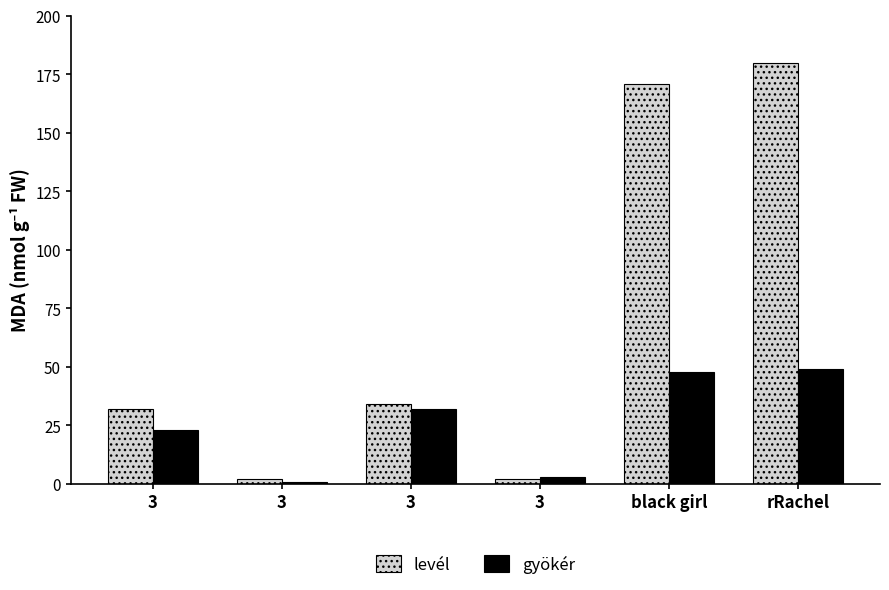

How many bars are there in total?

12